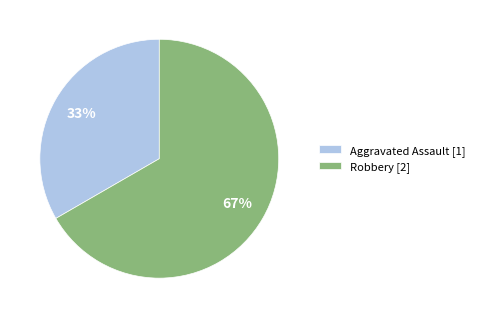

Approximately how many times larger is the value at Robbery compared to Aggravated Assault?

2.0